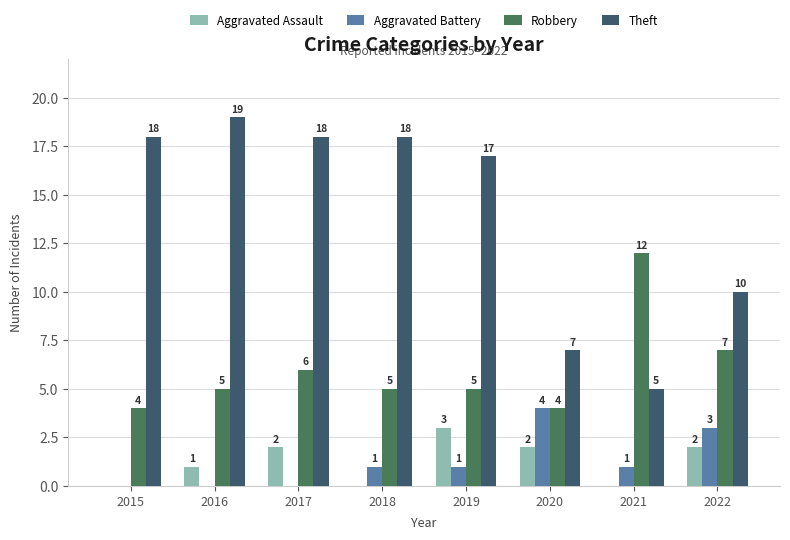

What are all the series names shown in the legend?

Aggravated Assault, Aggravated Battery, Robbery, Theft